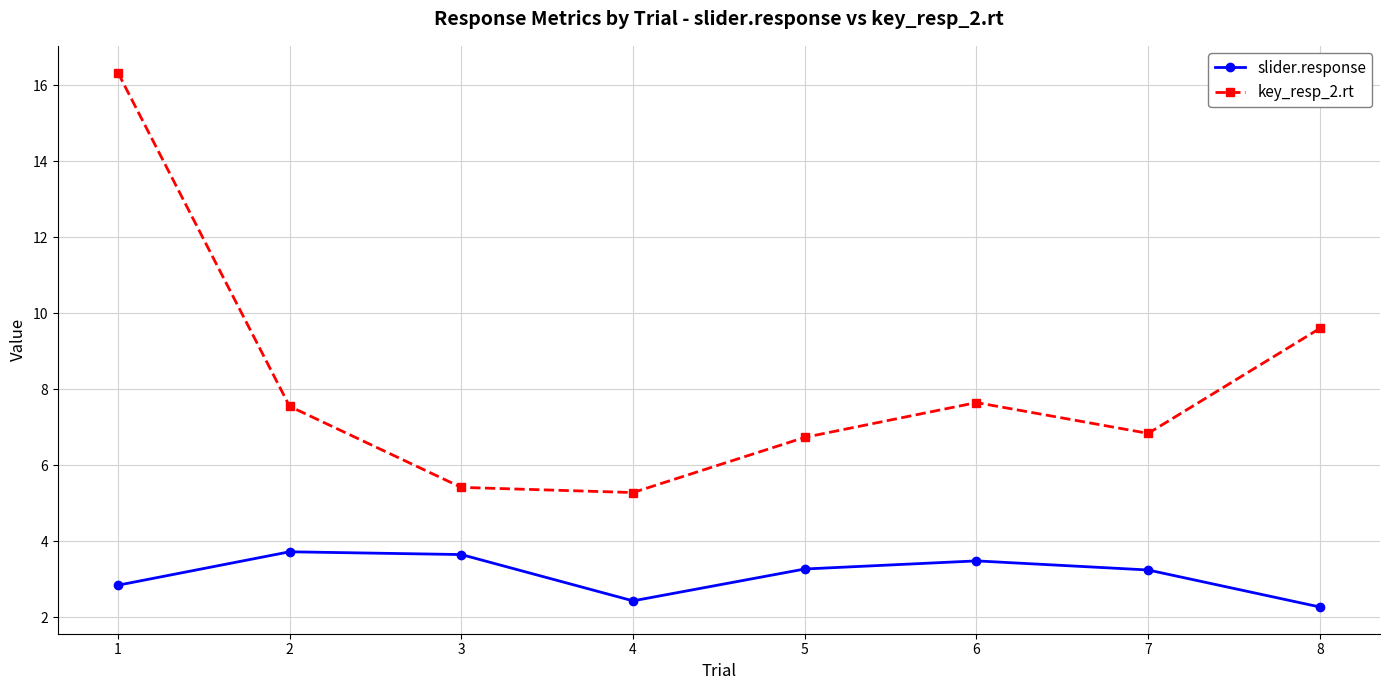

True or false: key_resp_2.rt and slider.response cross at least once.

False